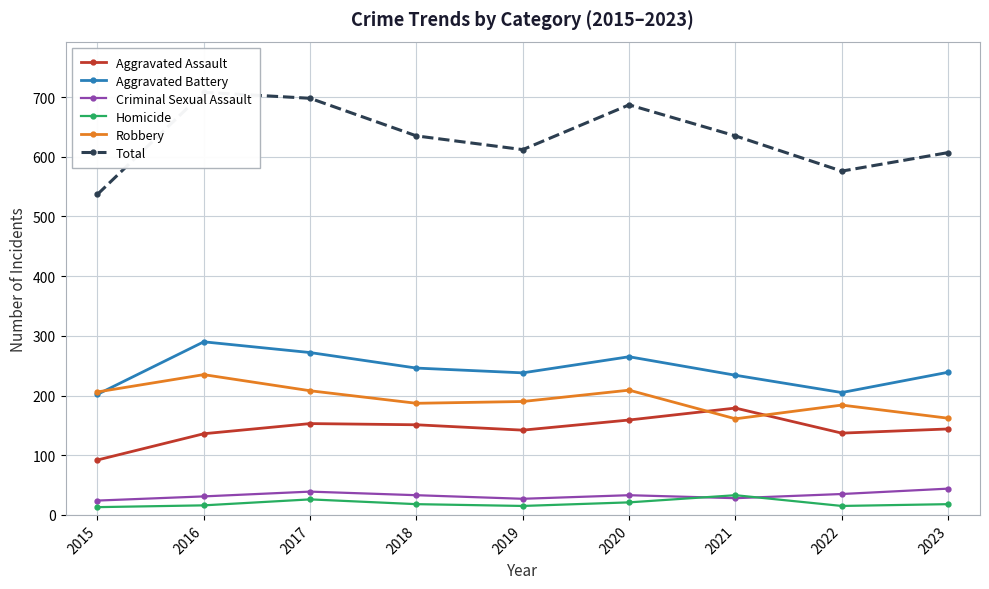

What are all the series names shown in the legend?

Aggravated Assault, Aggravated Battery, Criminal Sexual Assault, Homicide, Robbery, Total